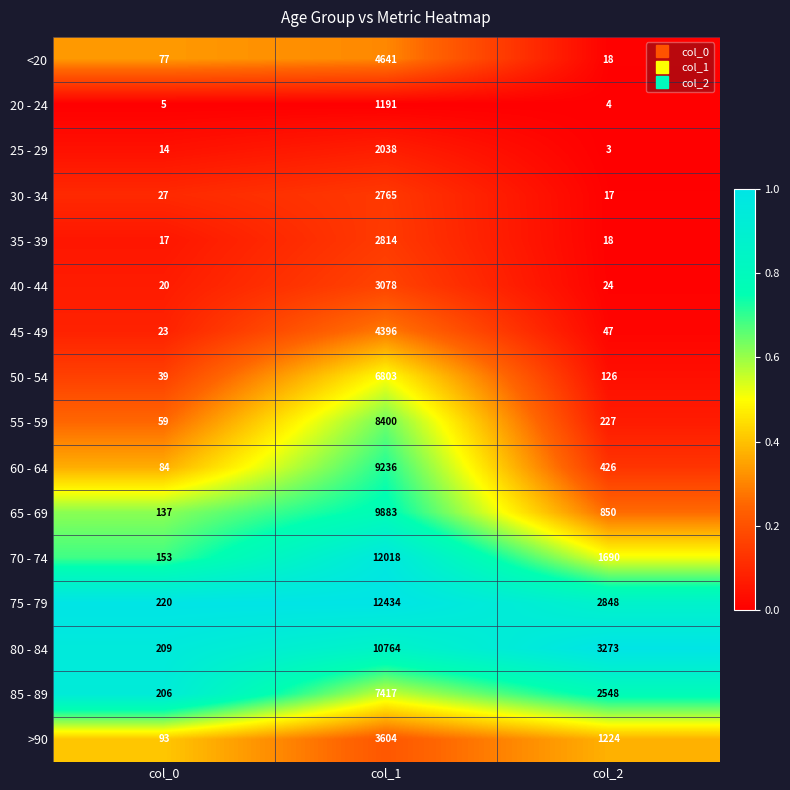

The value of 80 - 84 at col_1 is 10764. True or false?

True